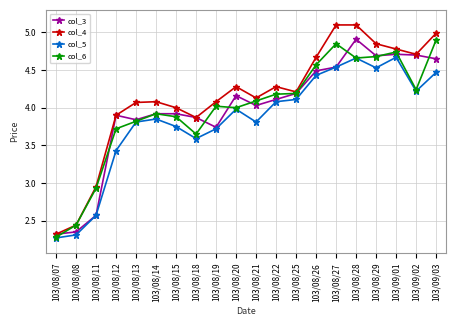

Does the chart display data point markers on the line(s)?

Yes